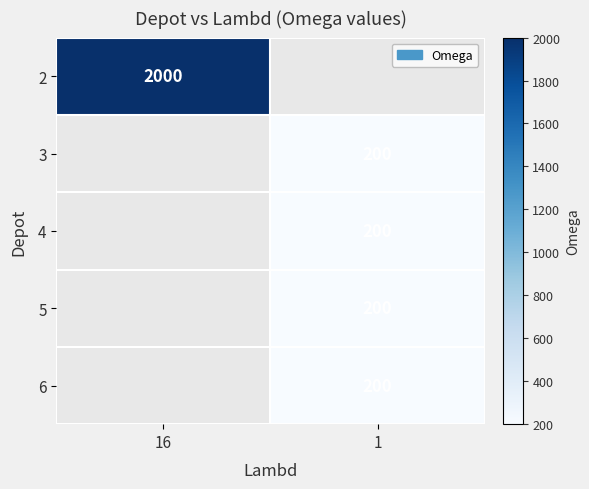

True or false: 3 has a value of 200 at 1.

True